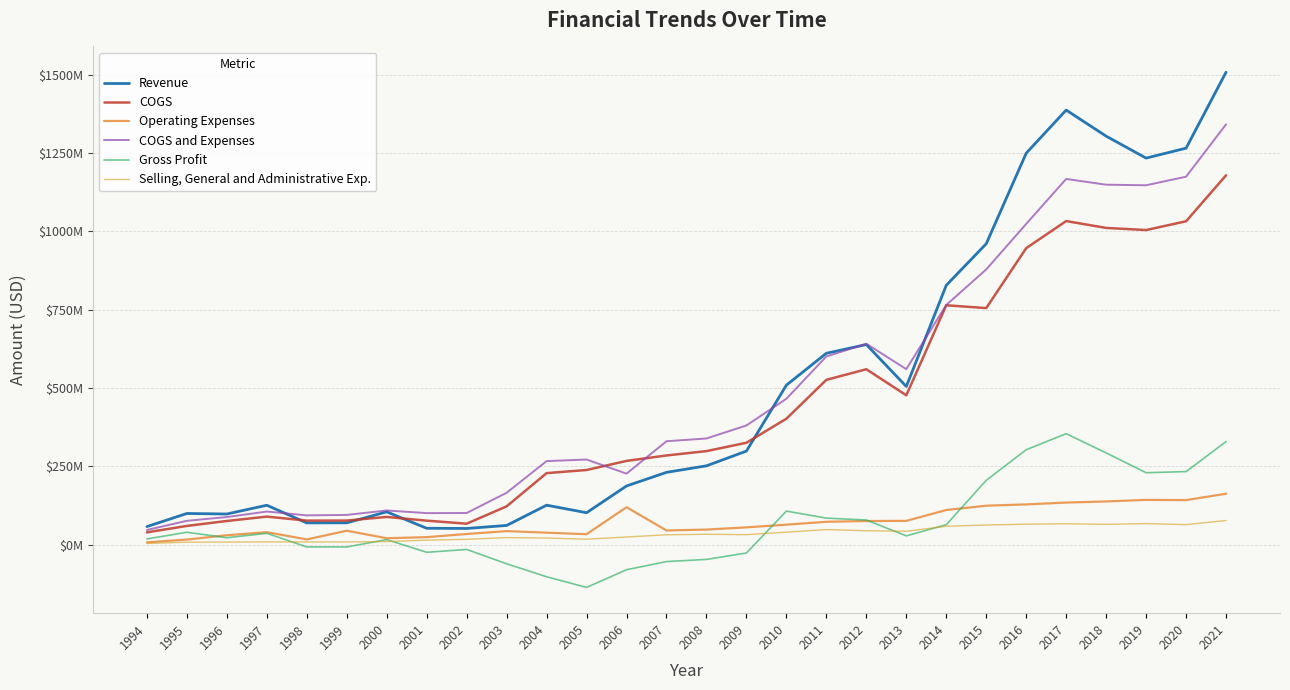

Between 2004 and 2019, which series saw the biggest shift?

Revenue